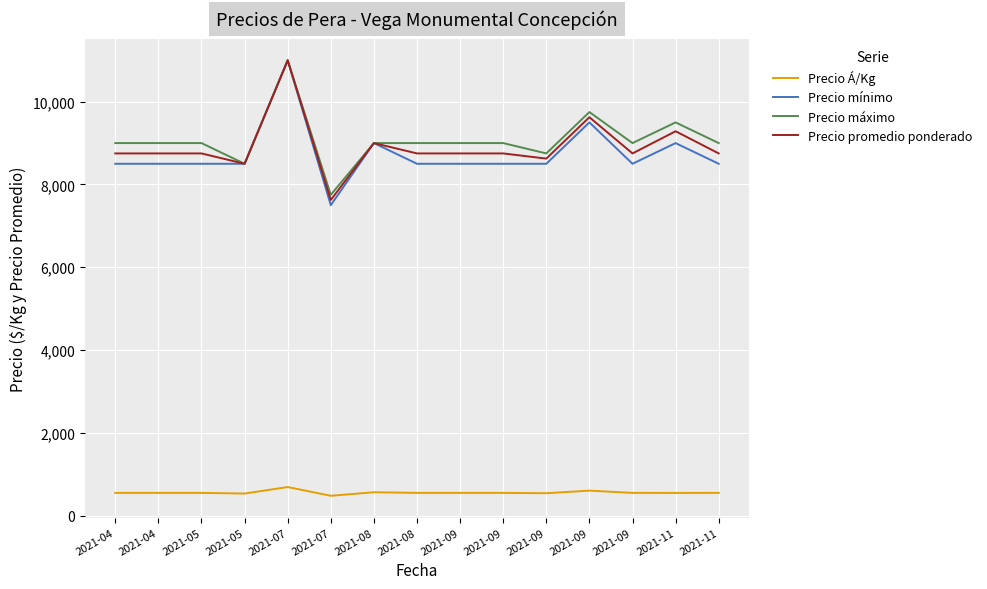

True or false: Precio Á/Kg has more than 2 interior local peaks.

True